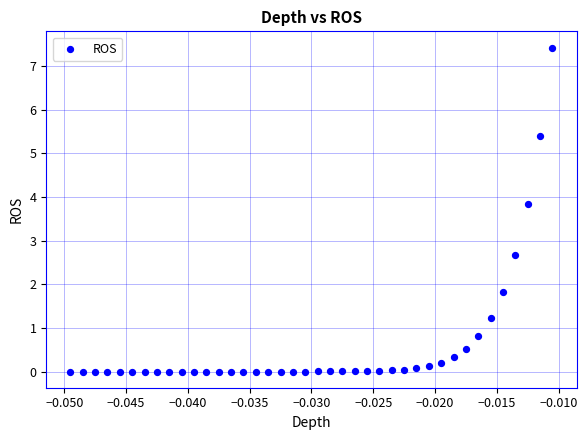

What Y value in the scatter plot is closest to 3?

2.7